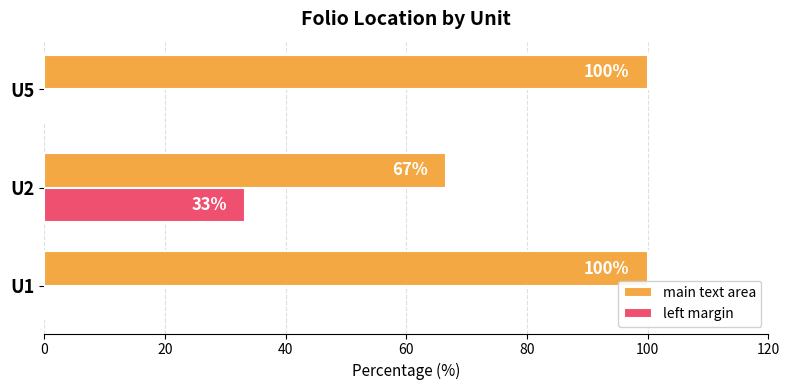

At which label is main text area closest to 83?

U2